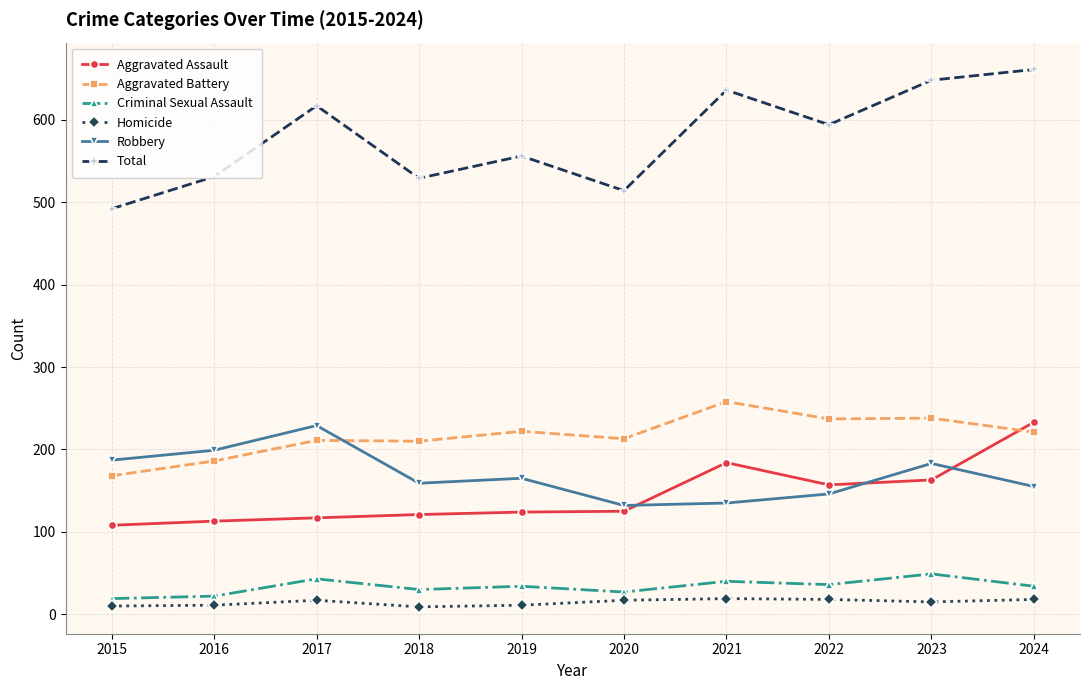

At how many categories does at least one series exceed 242?

10